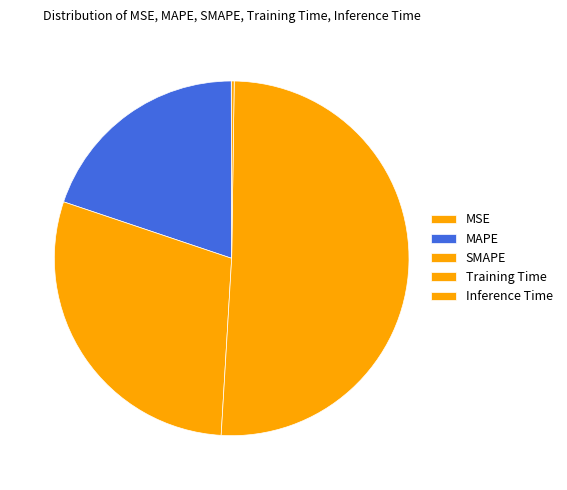

What percentage is the MAPE slice, to the nearest percent?

20%